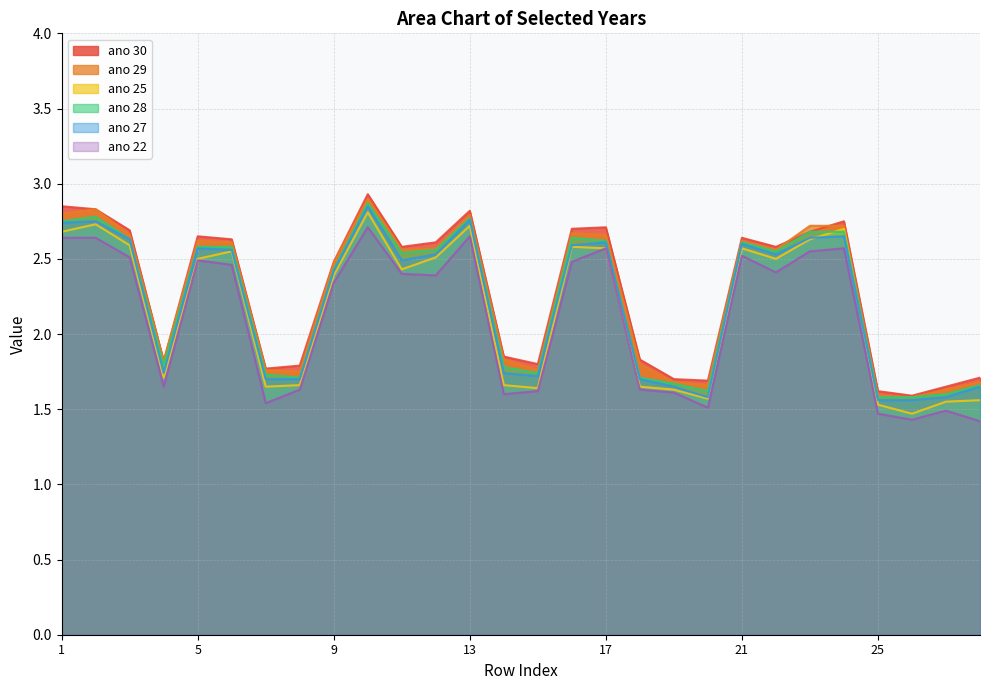

Is the value of ano 30 at 13 greater than the value of ano 25 at 16?

Yes